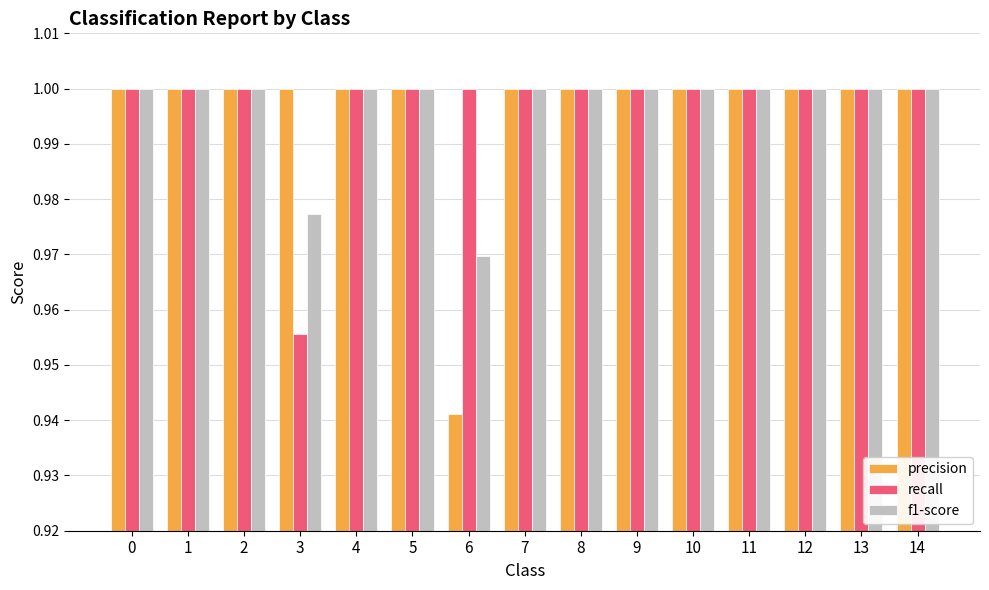

What is the total value across all series at 2?

3.0